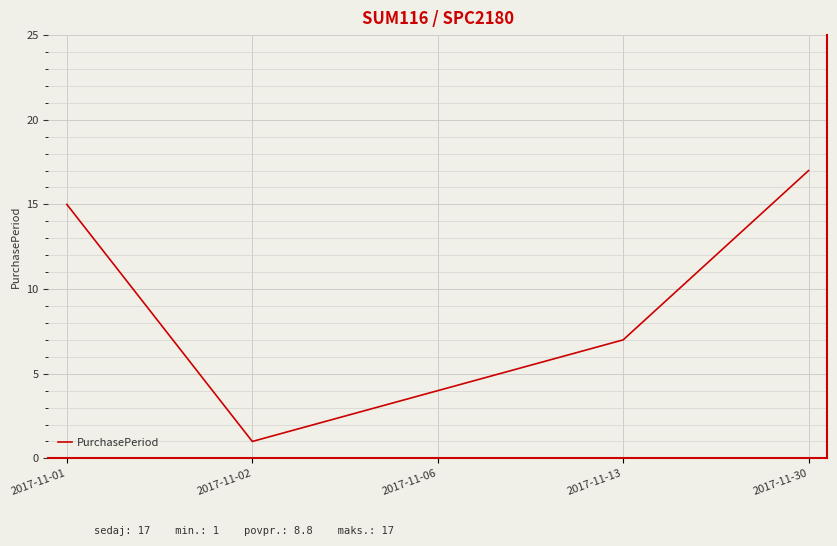

How many values are between 4 and 15?

3